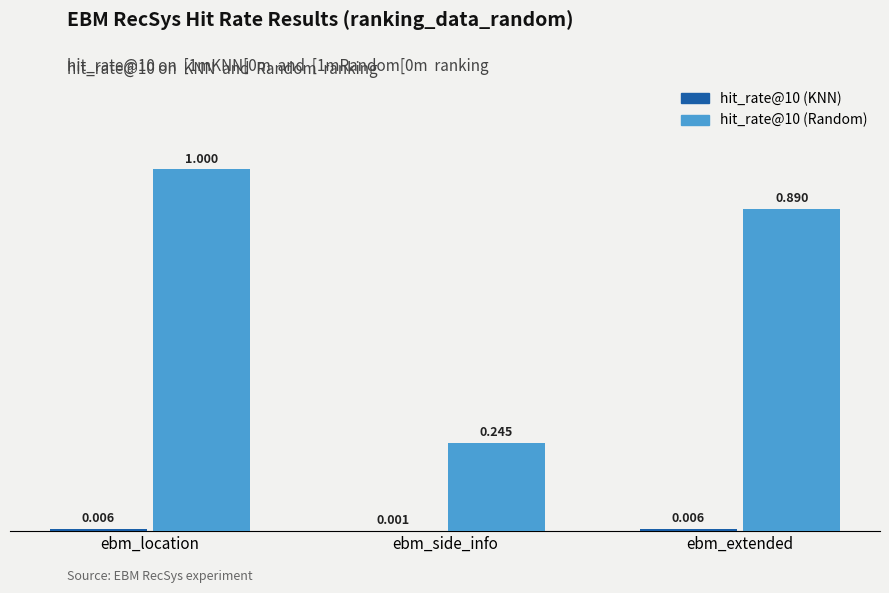

At which category is the sum across all series the highest?

ebm_location